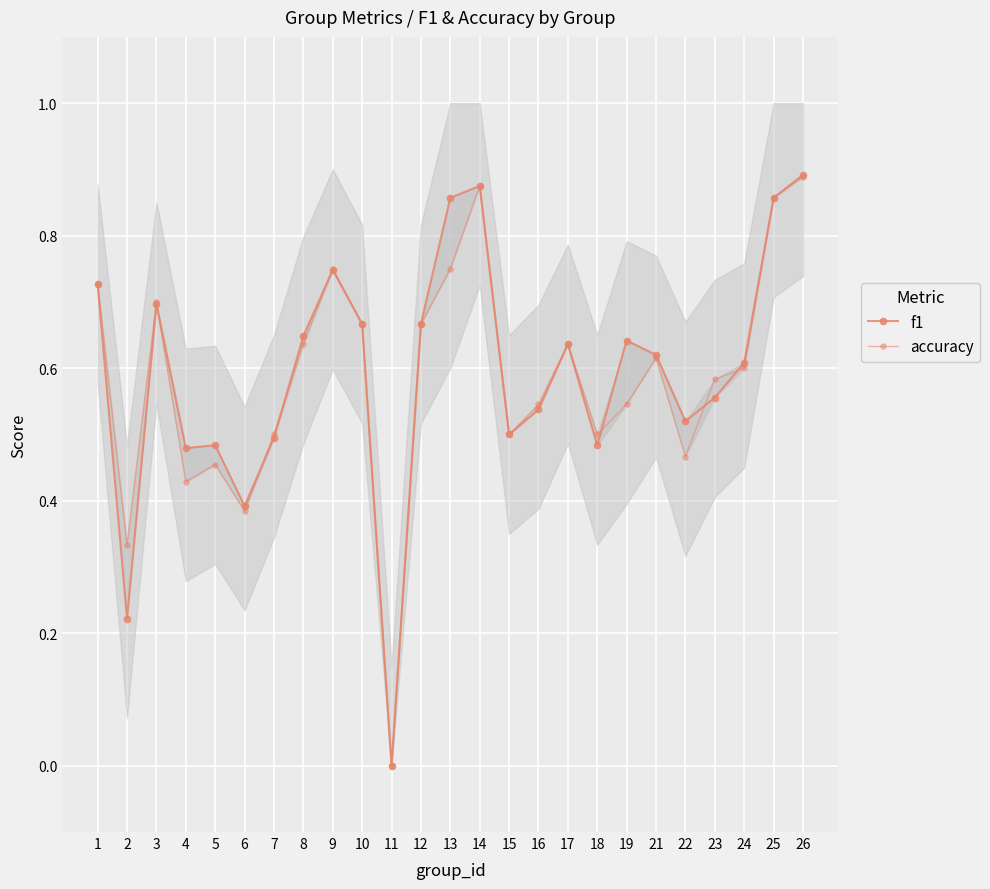

What is the difference between the maximum and minimum values in the f1 series?

0.9